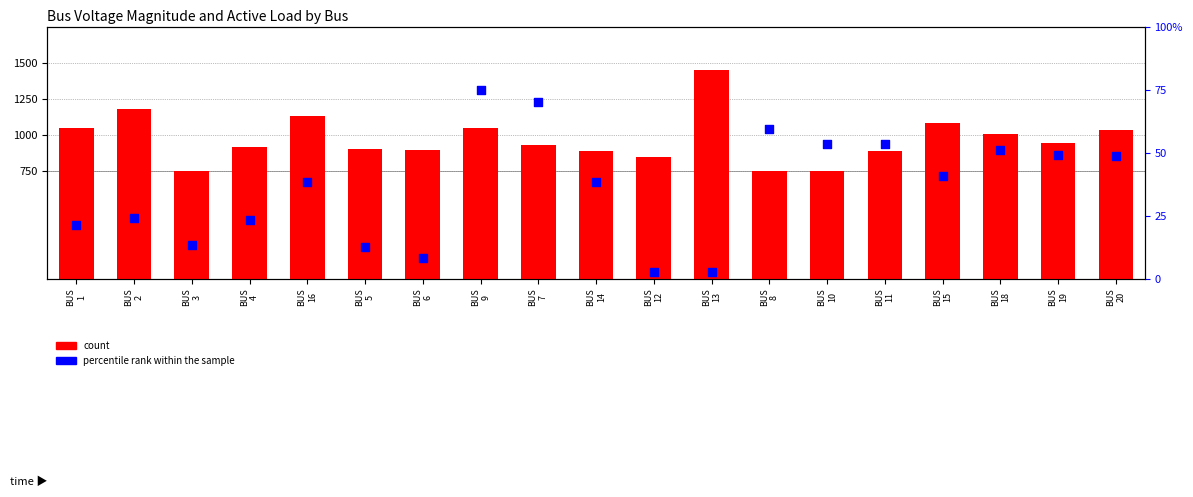

At how many categories does at least one series exceed 886?

14